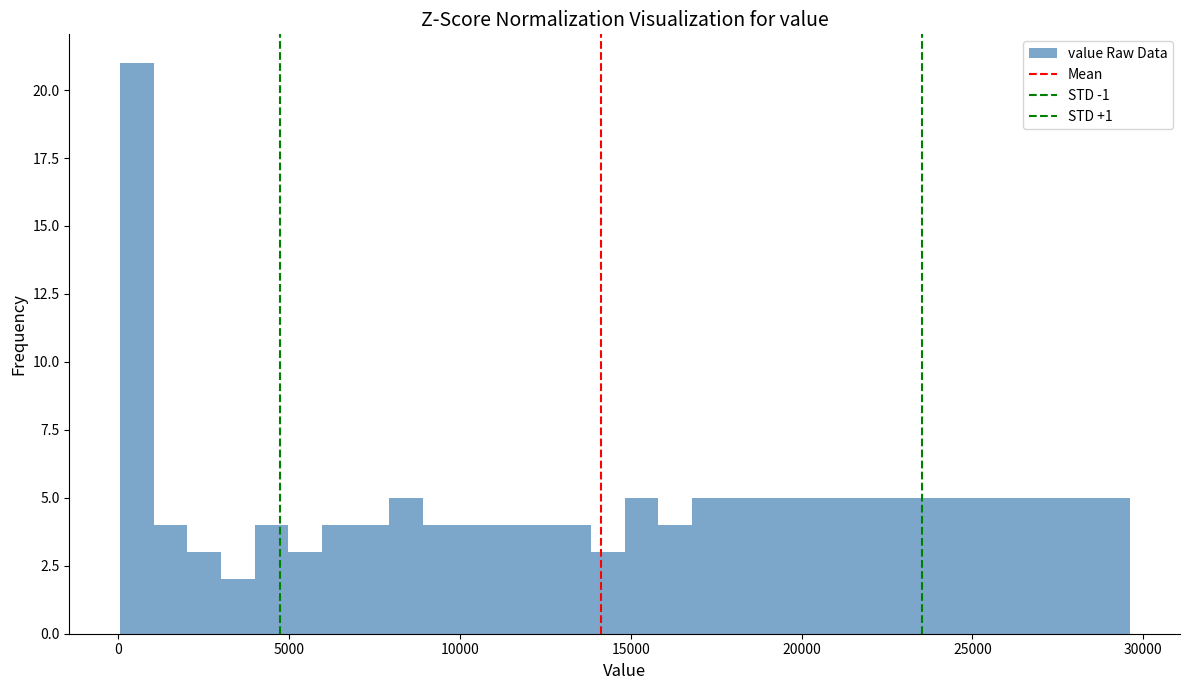

Read against the x-axis, roughly where is the centre of the tallest bar?

500